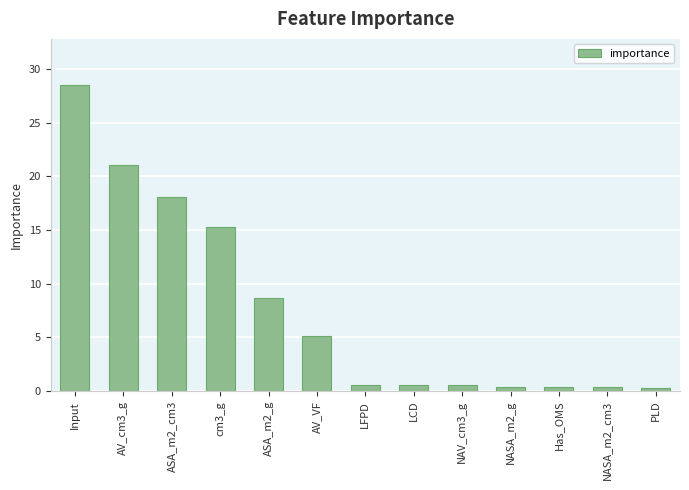

What is the maximum value shown in the chart?

28.5